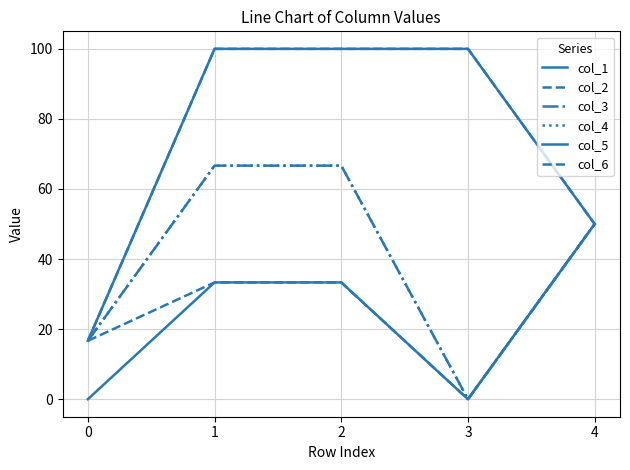

What is the total value across all series at 3?

200.0